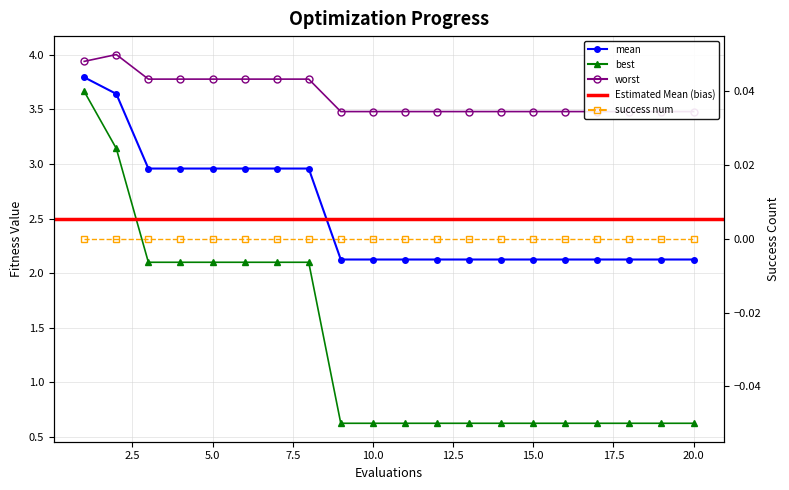

The best series shows 0.9 at 6. True or false?

False